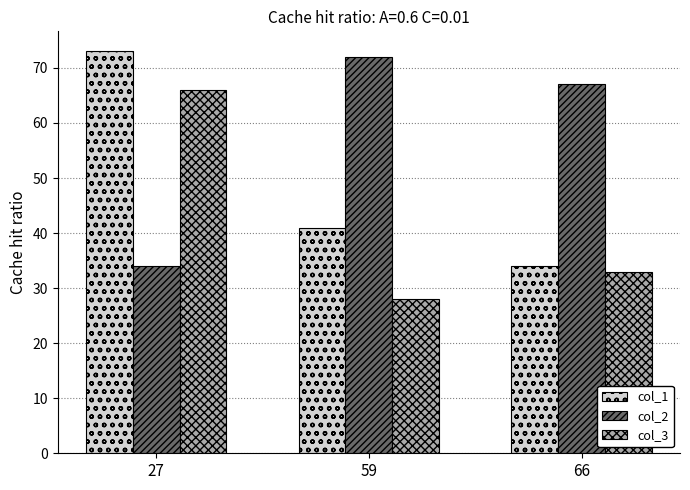

Rank the categories by col_3 value from highest to lowest.

27, 66, 59